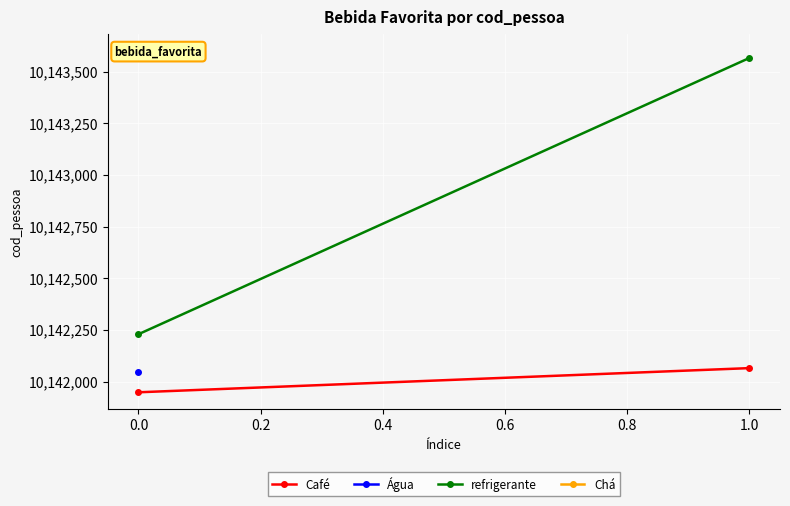

At how many categories does at least one series exceed 10142083?

2